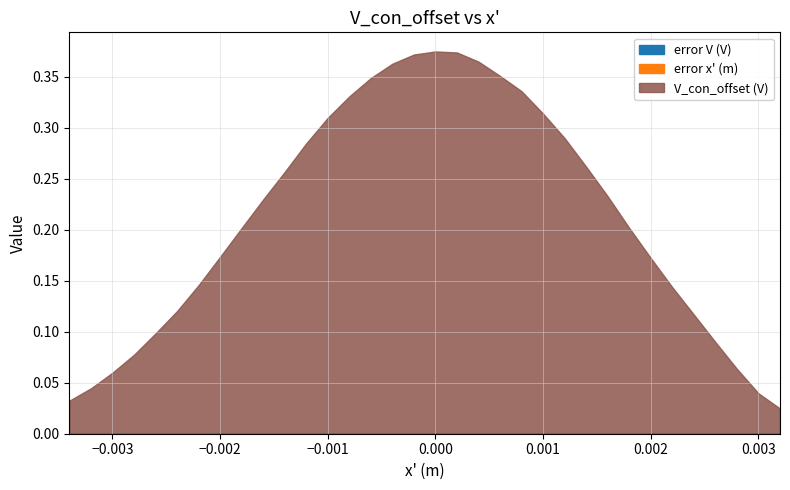

What is the sum of all V_con_offset (V) values?

7.2